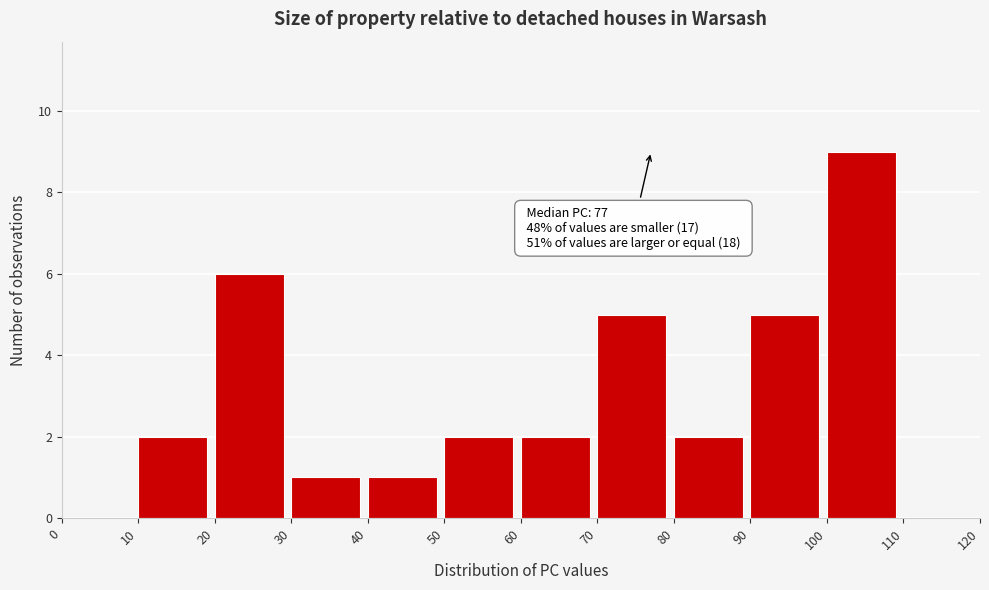

Which range on the x-axis has the tallest bar?

100 to 110